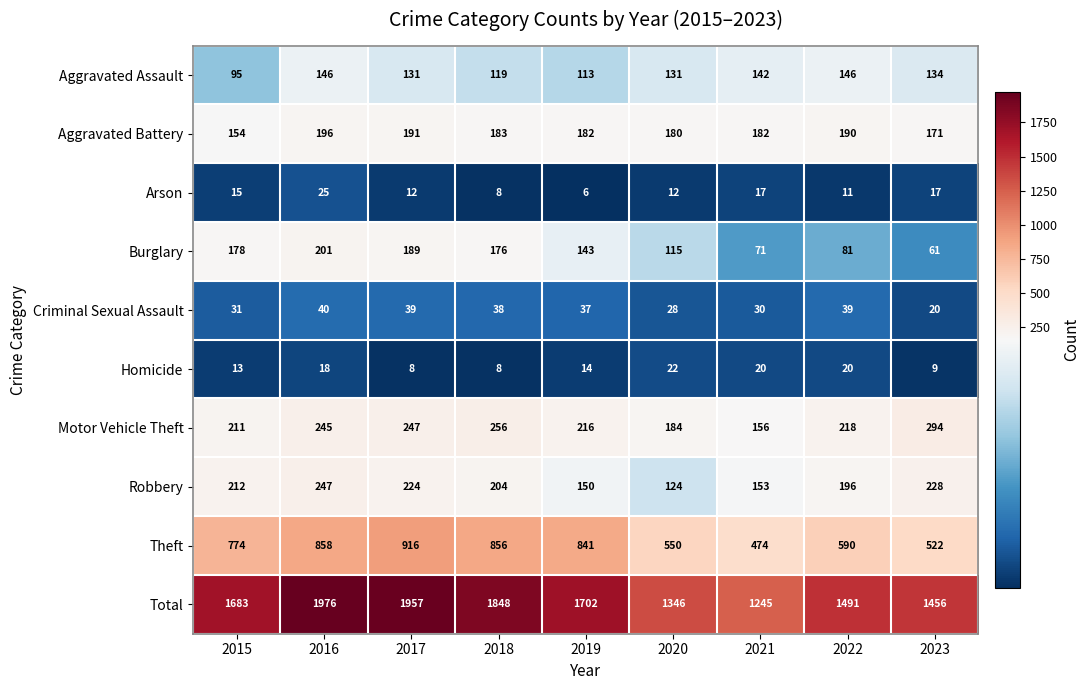

Is it true that Arson equals 35 at 2016?

False